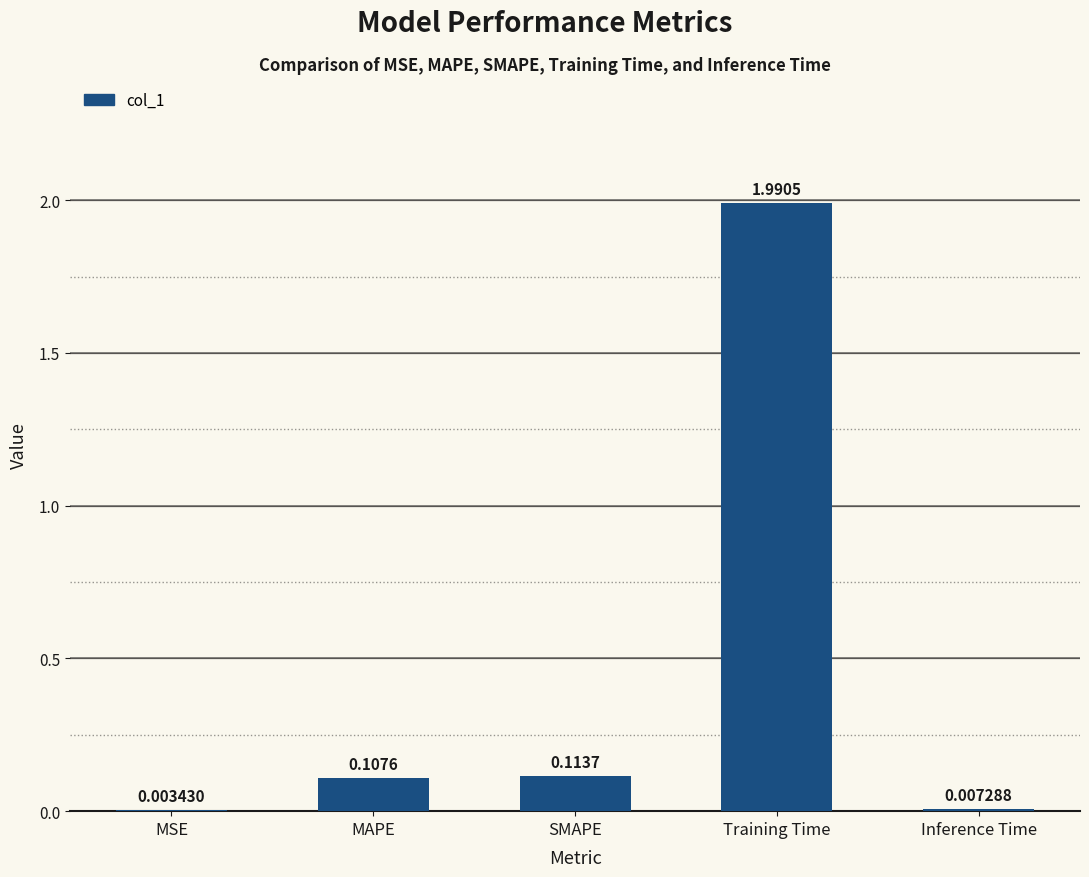

Between SMAPE and MSE, which is larger?

SMAPE